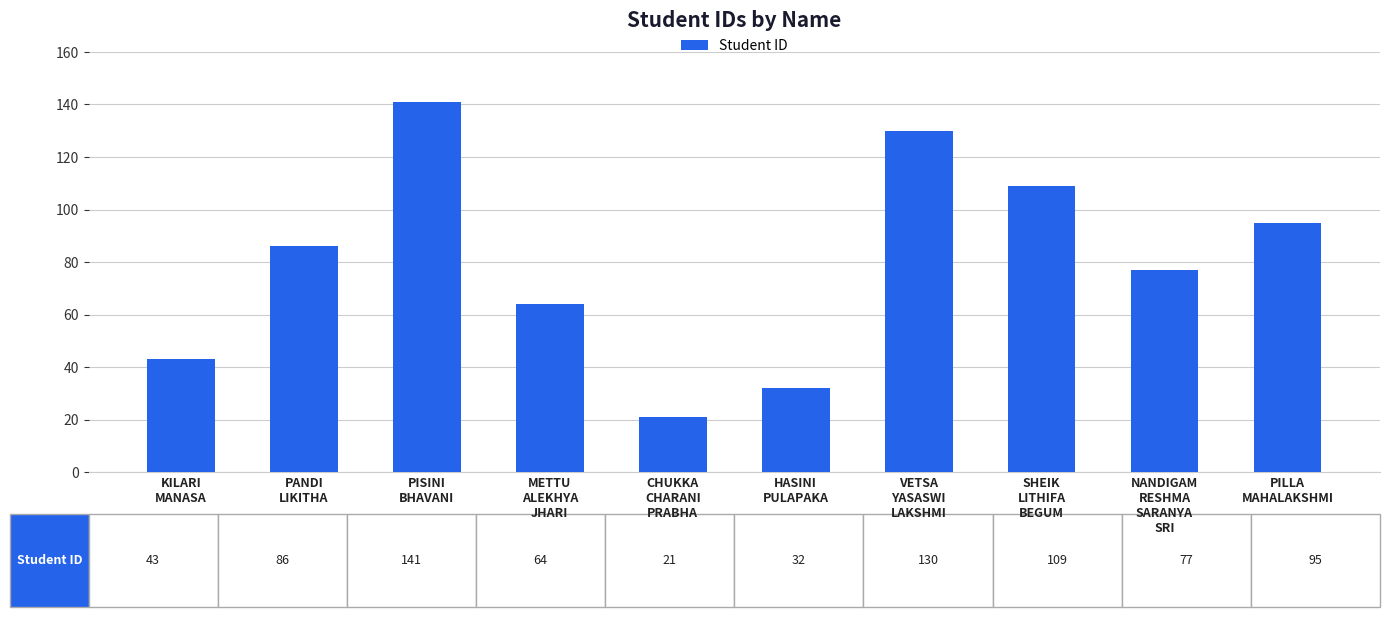

Rank the categories by value from highest to lowest.

PISINI
BHAVANI, VETSA
YASASWI
LAKSHMI, SHEIK
LITHIFA
BEGUM, PILLA
MAHALAKSHMI, PANDI
LIKITHA, NANDIGAM
RESHMA
SARANYA
SRI, METTU
ALEKHYA
JHARI, KILARI
MANASA, HASINI
PULAPAKA, CHUKKA
CHARANI
PRABHA